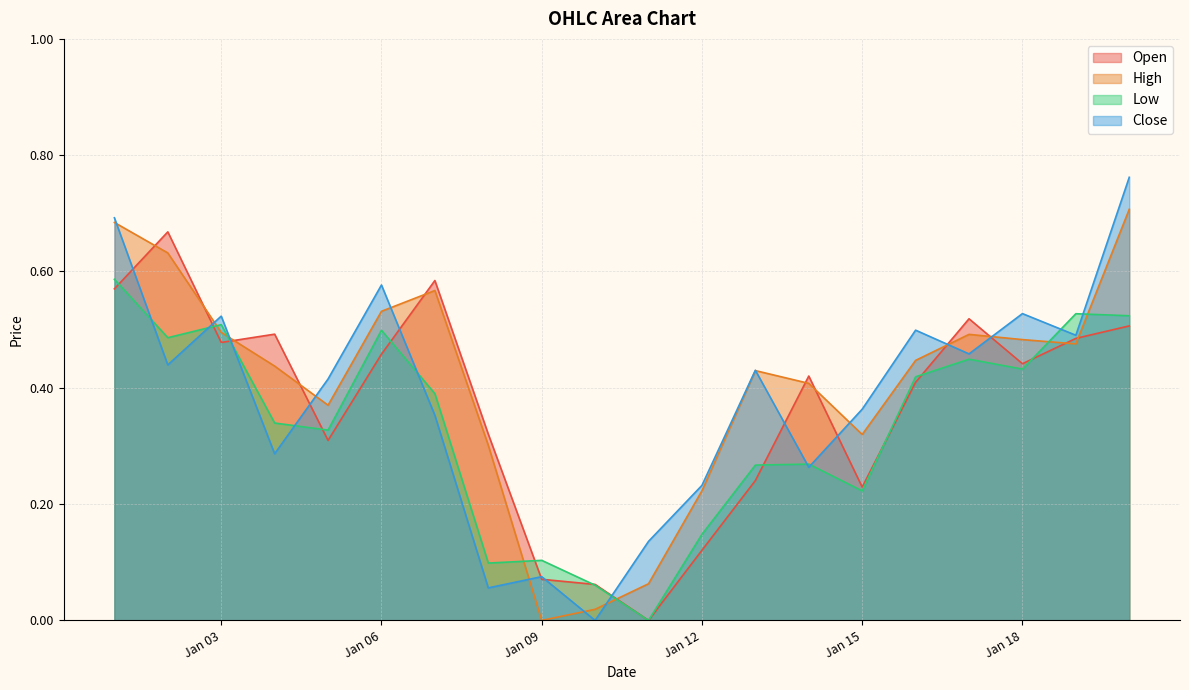

Which series has the largest range (max minus min)?

Close